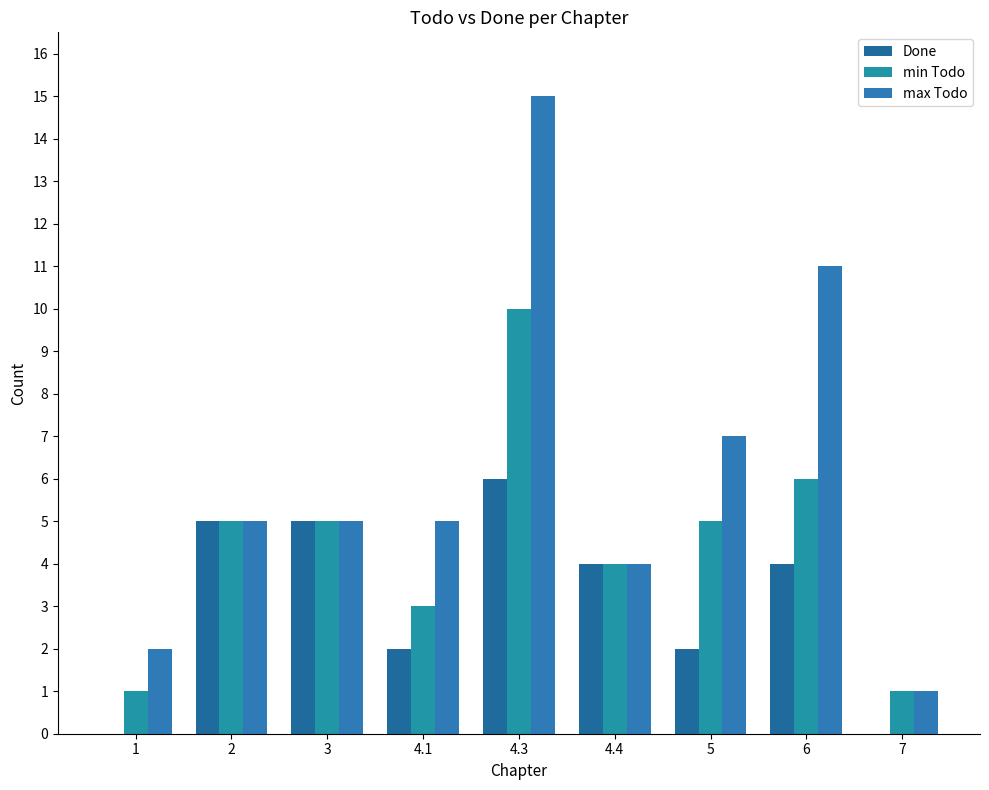

How many groups of bars are there?

9